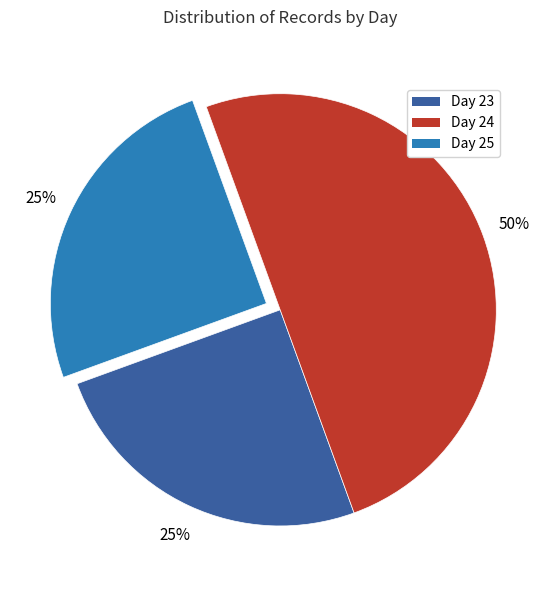

Approximately how many times larger is the value at Day 23 compared to Day 24?

0.5